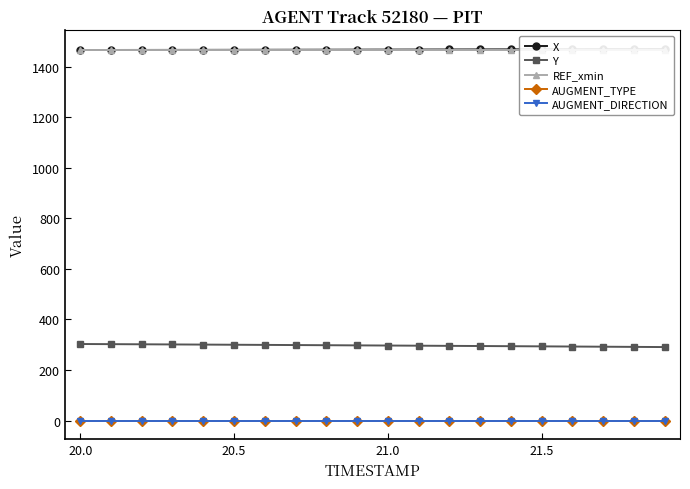

What is the sum of all REF_xmin values?

29291.9